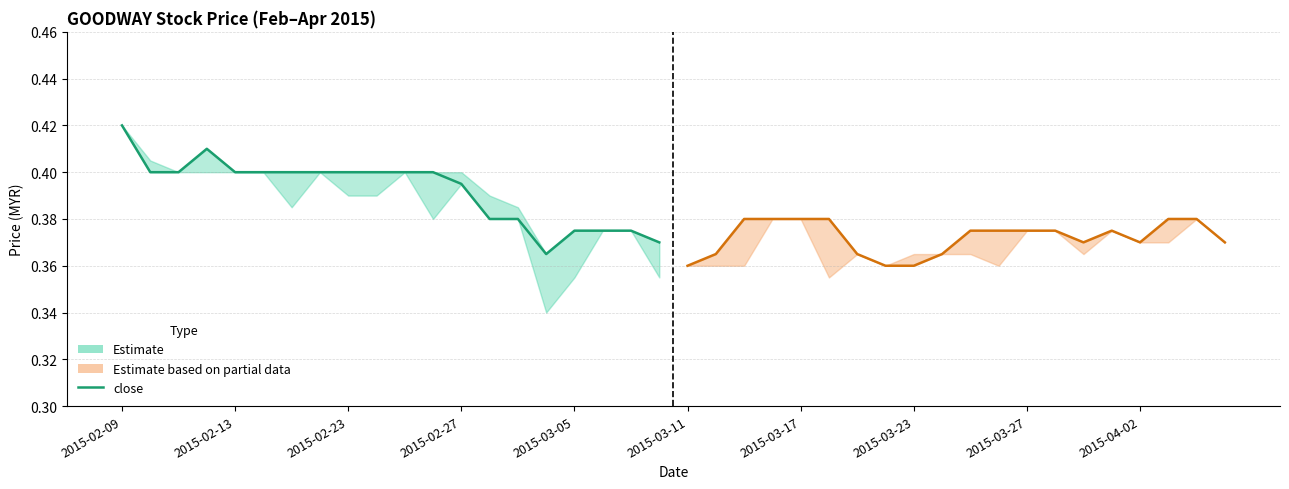

Which has a higher value, 2015-03-05 or 18?

2015-03-05